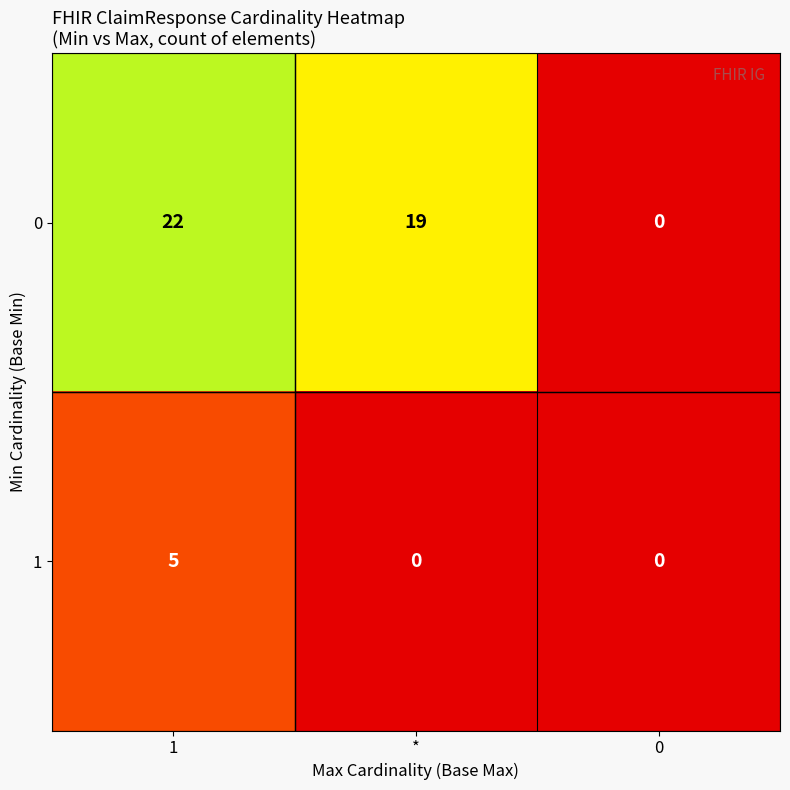

What is the difference between the second highest and minimum values in the 0 series?

19